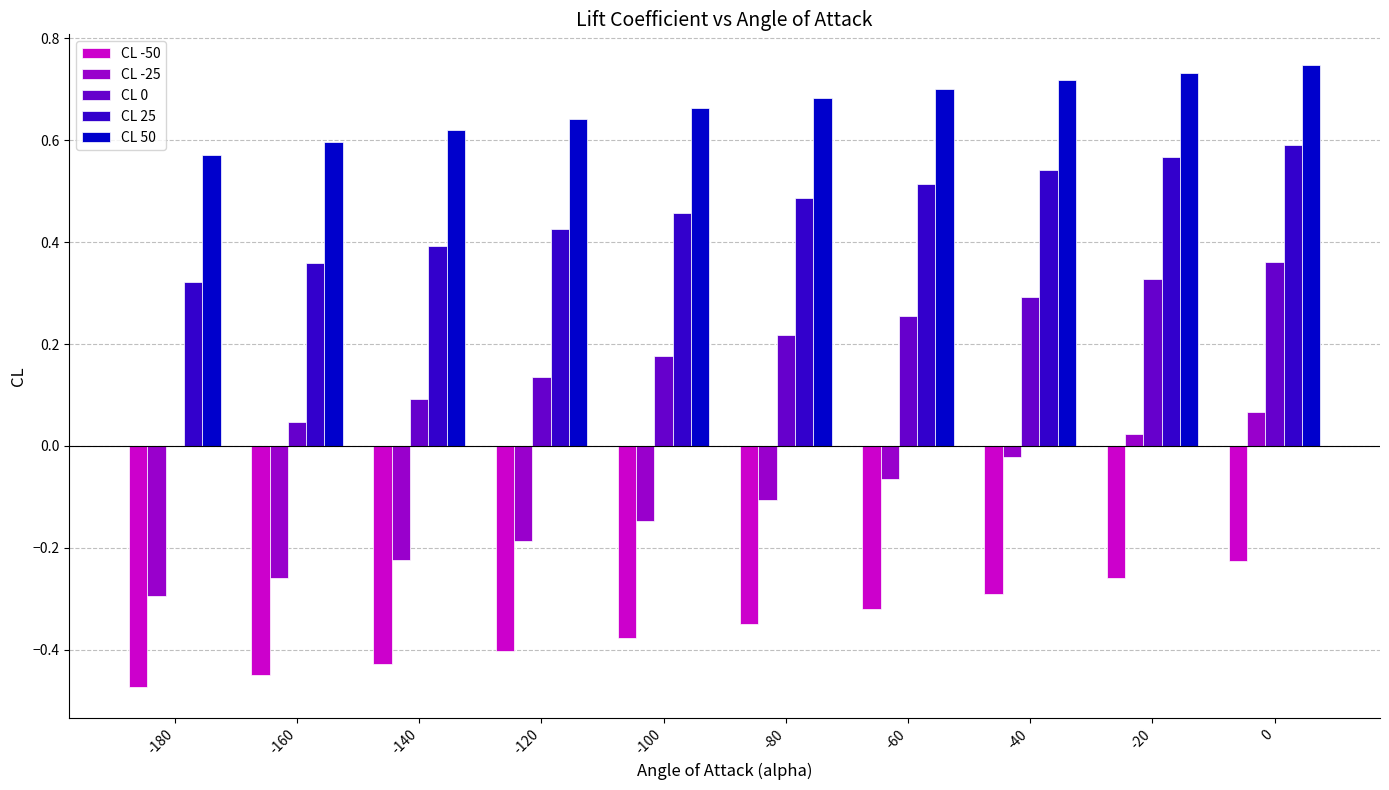

What is the sum of the CL 50 values at -160 and -80?

1.3